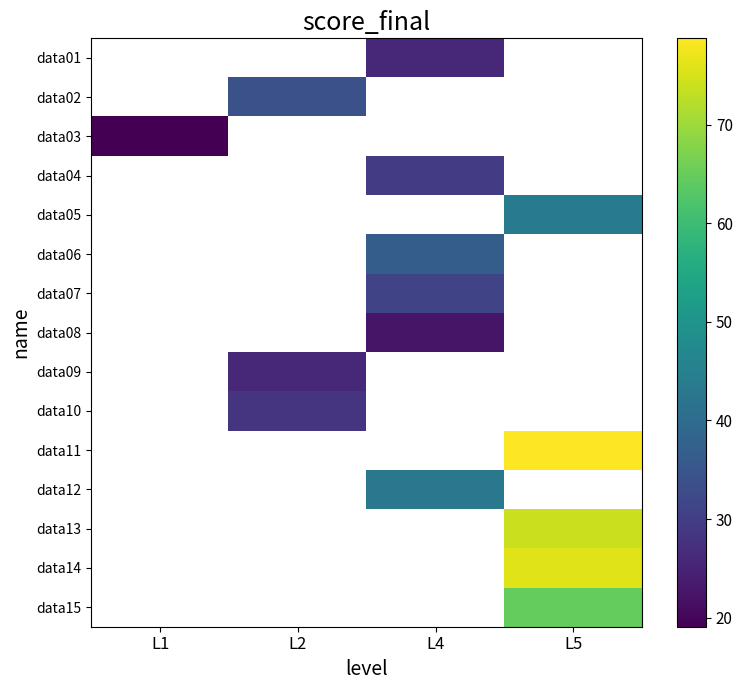

Is the value of data01 at L4 greater than the value of data10 at L2?

No